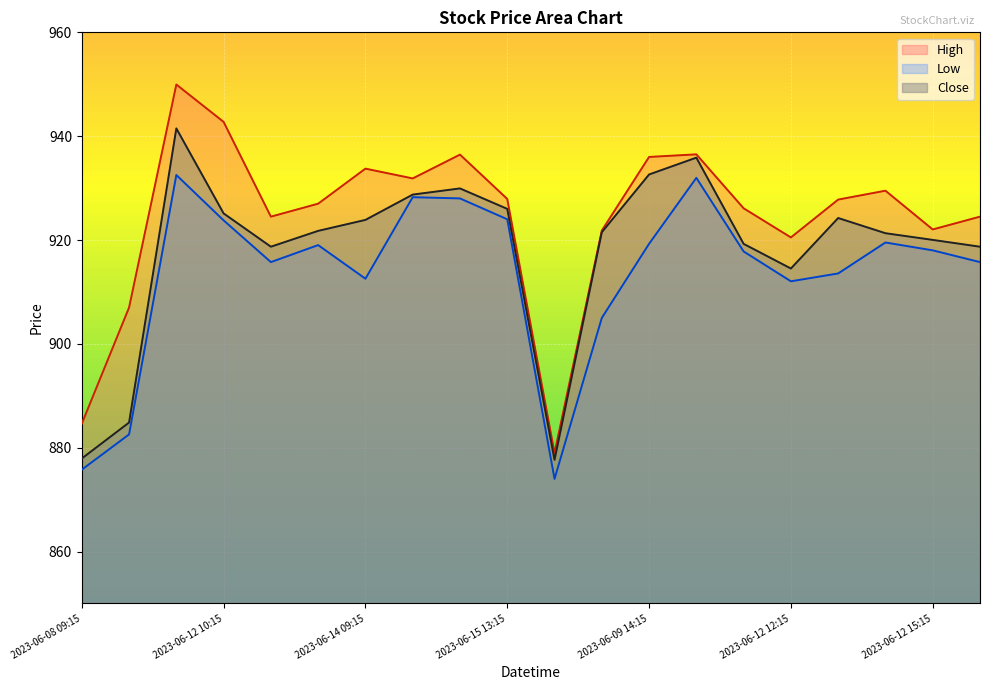

What is the label of the 11th point from the right?

2023-06-15 13:15